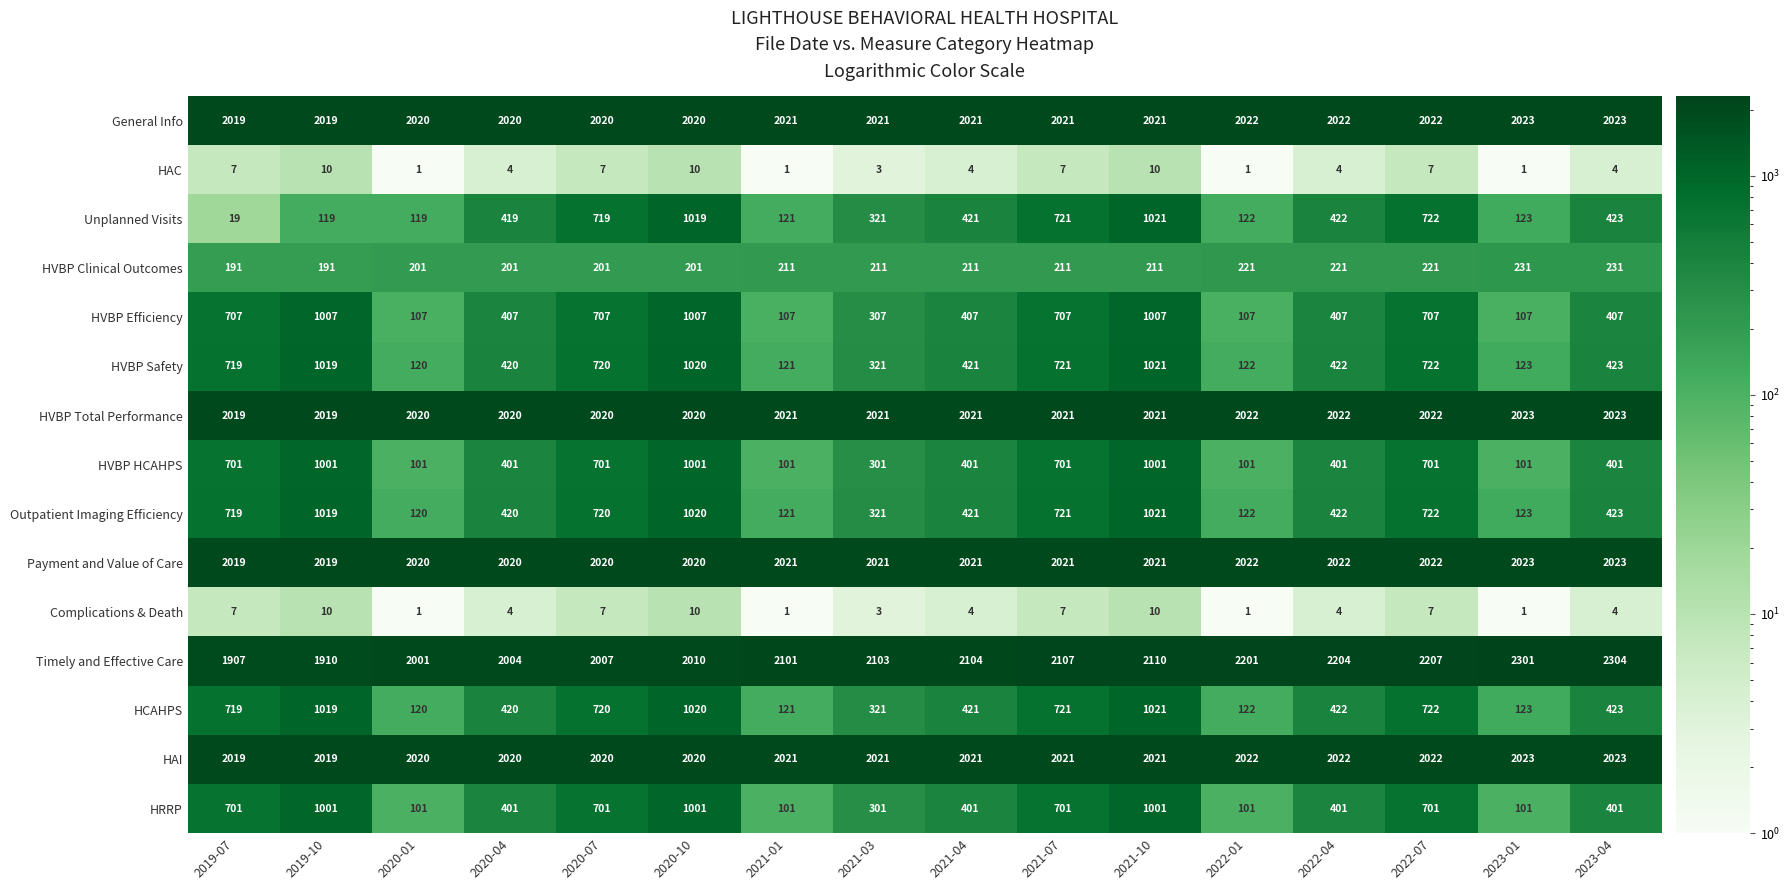

Is it true that Complications & Death equals 5 at 2021-04?

False